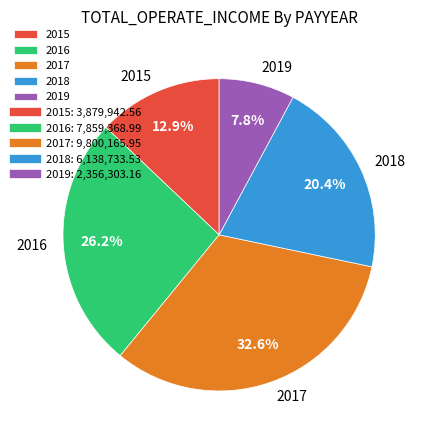

Is 2017 the majority of the pie?

No